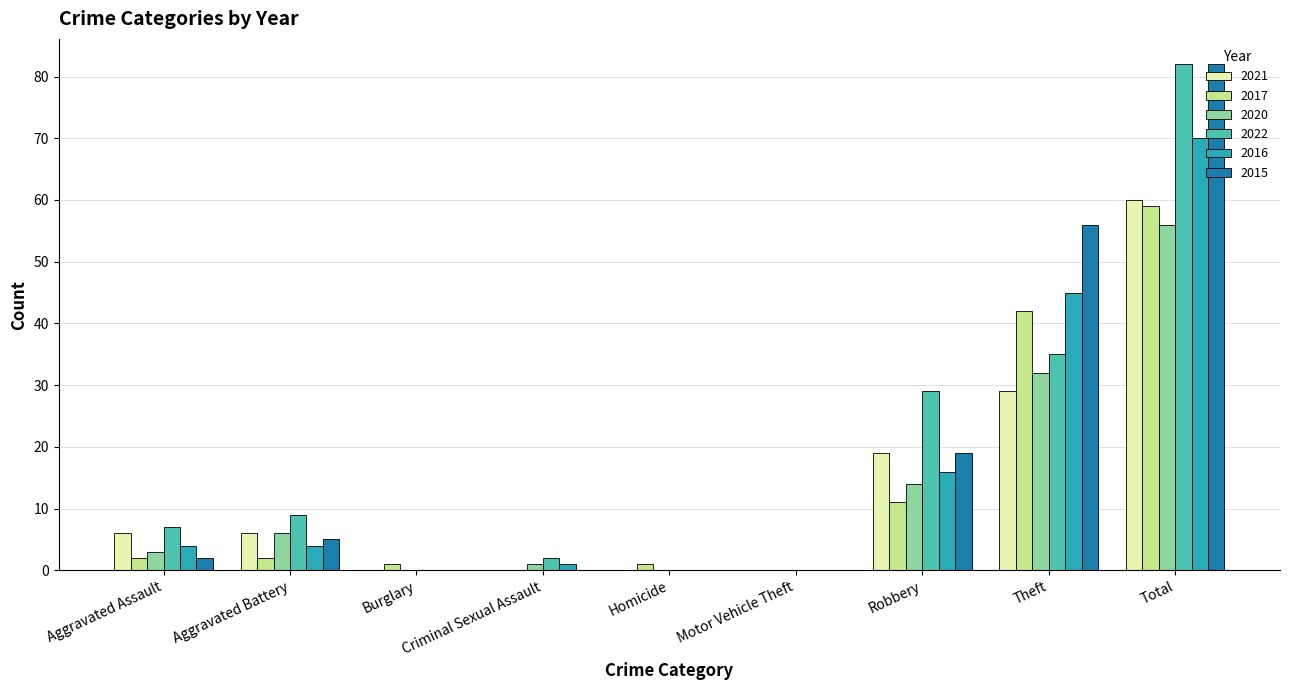

True or false: 2016 has a value of 0 at Burglary.

True